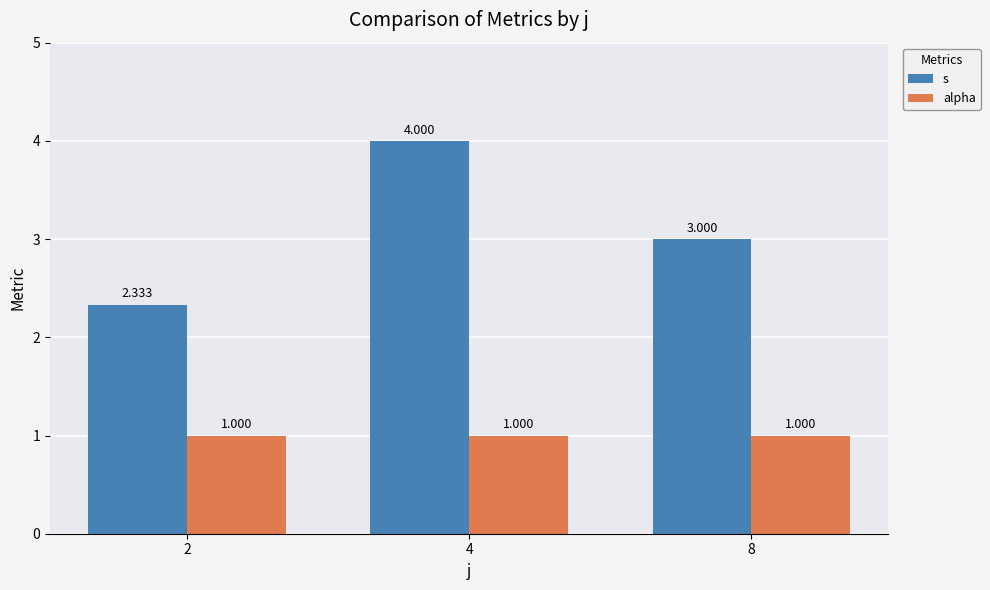

What is the total value across all series at 8?

4.0